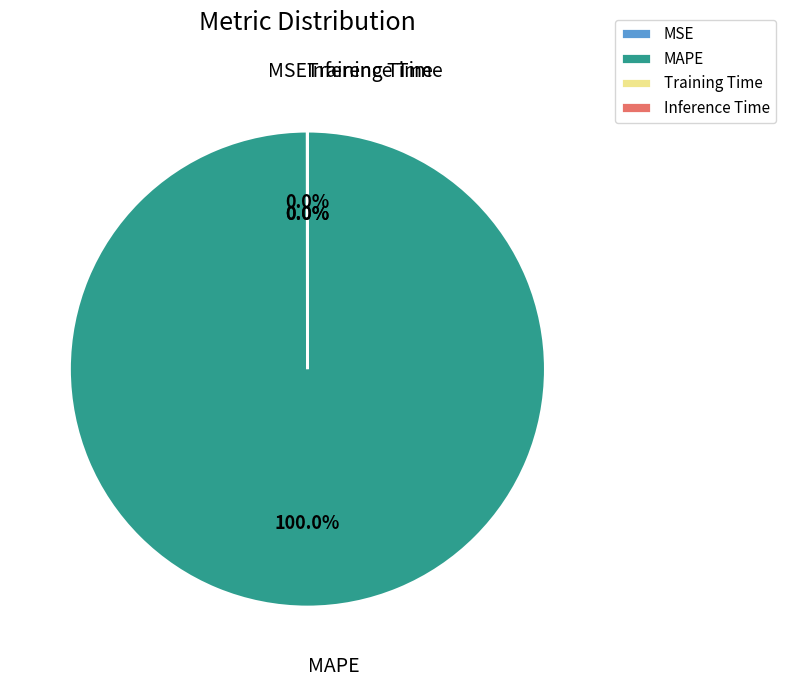

Which slice is the largest?

MAPE